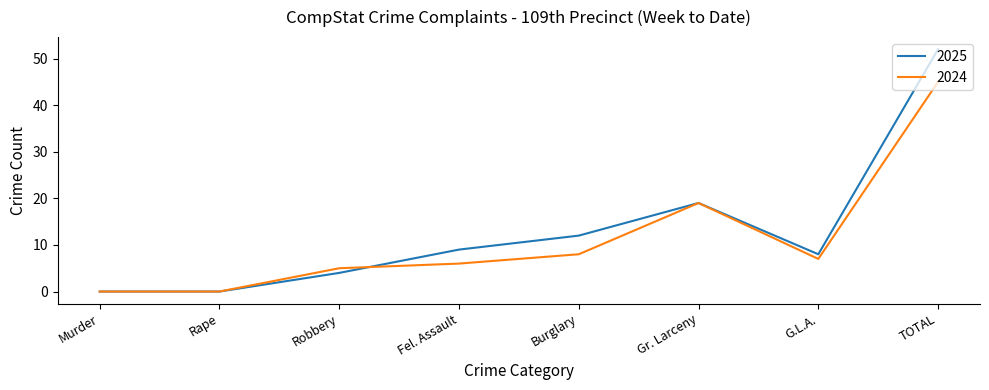

The value of 2025 at Fel. Assault is 9. True or false?

True